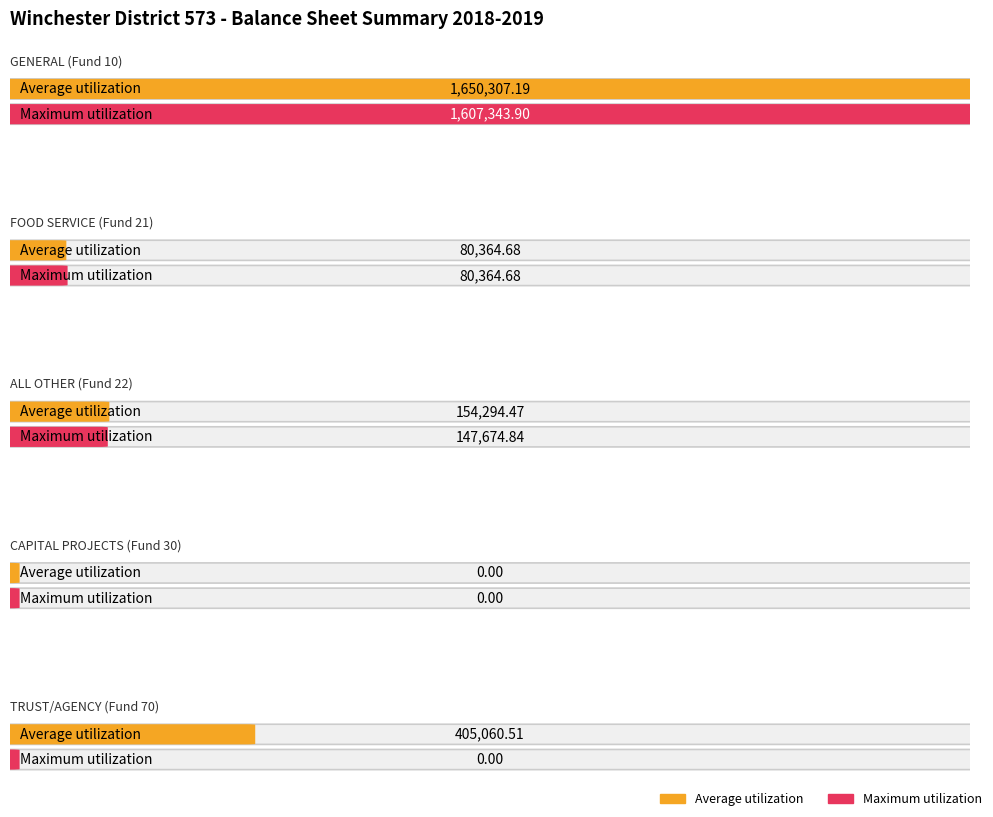

How many data points in Average utilization are less than 154294?

2